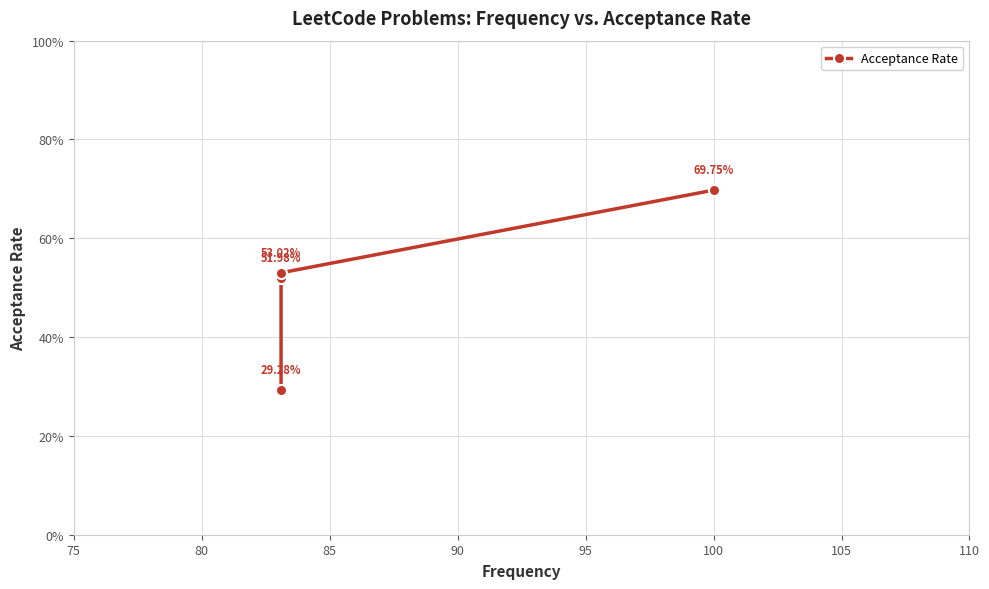

Does the chart display data point markers on the line(s)?

Yes